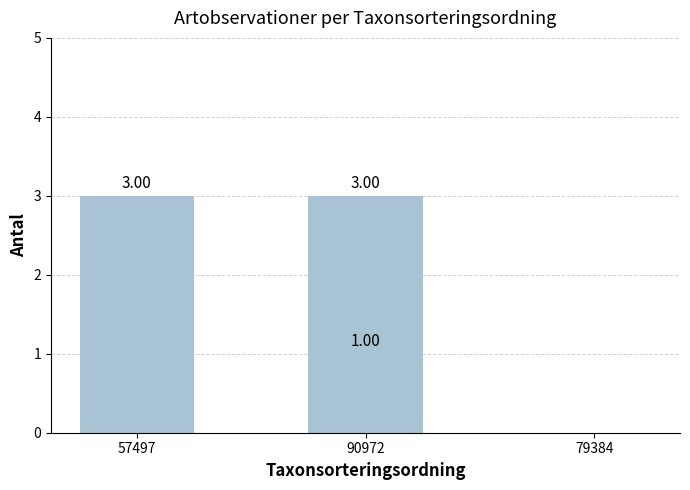

What is the maximum value shown in the chart?

3